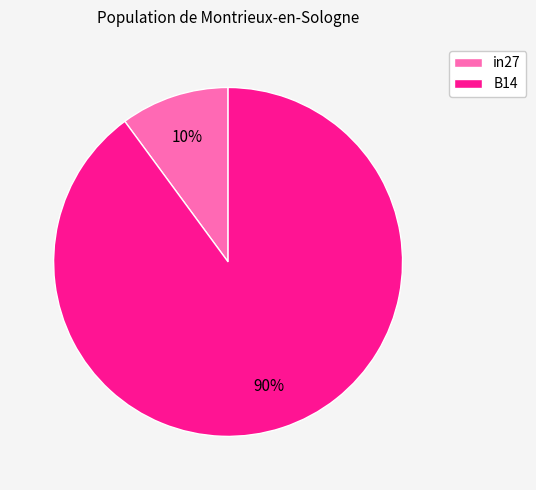

True or false: B14 accounts for 90% of the total.

True